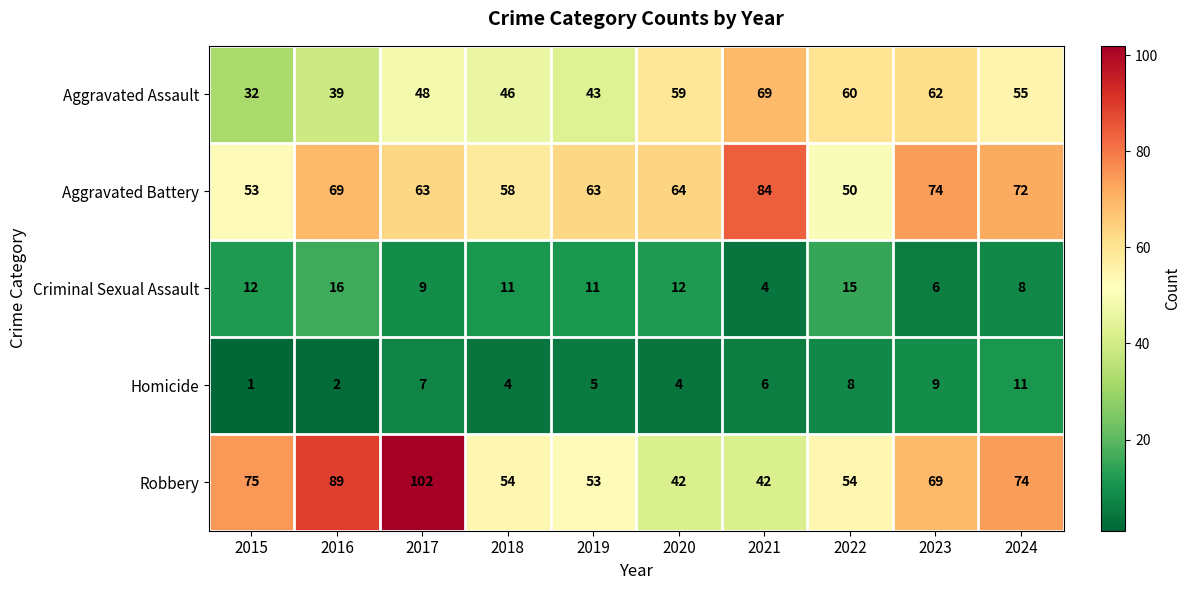

What is the average value of the Aggravated Assault series?

51